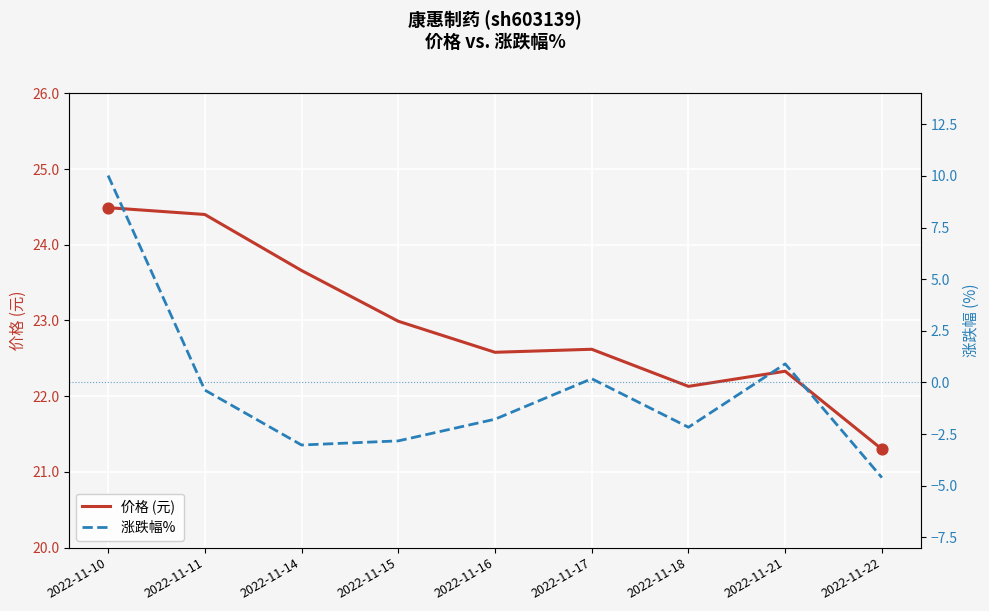

Is the value of 涨跌幅%  at 2022-11-15 greater than the value of 价格 (元) at 2022-11-21?

No